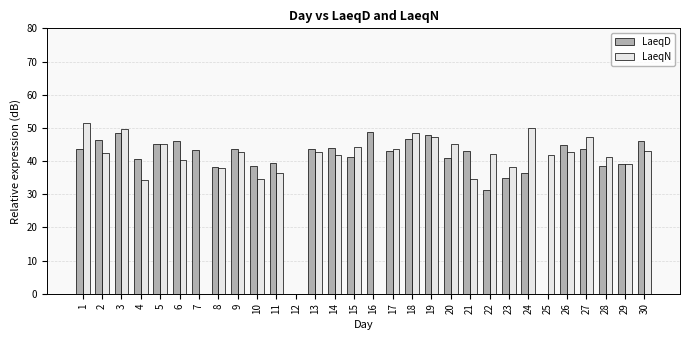

How many groups of bars are there?

30